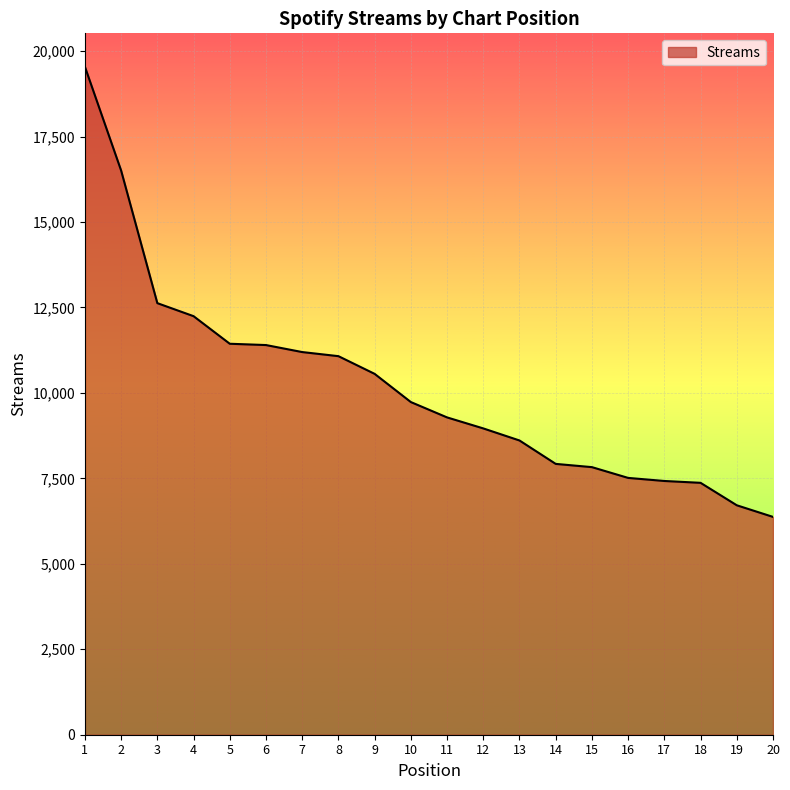

What is the sum of the values at 6 and 7?

22597